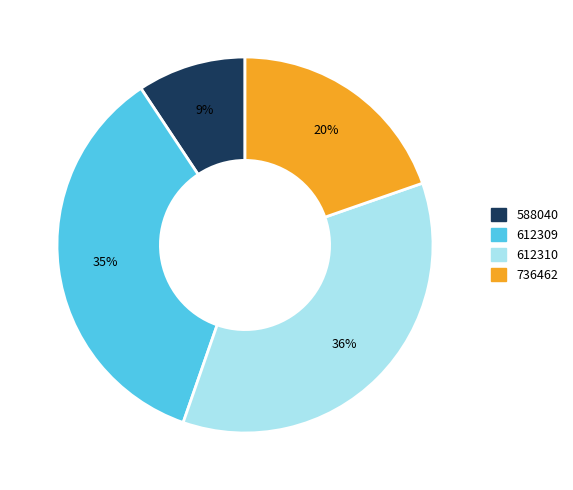

What is the smallest slice in the pie chart?

588040